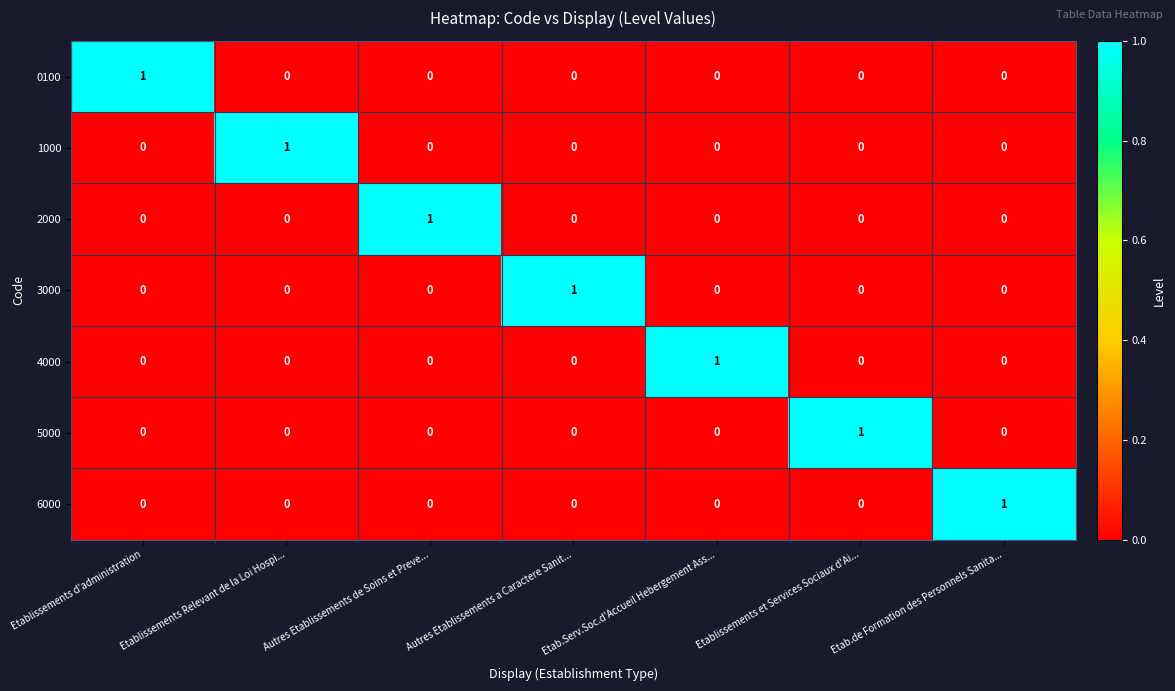

Which category has the highest value in the 1000 series?

Etablissements Relevant de la Loi Hospi...